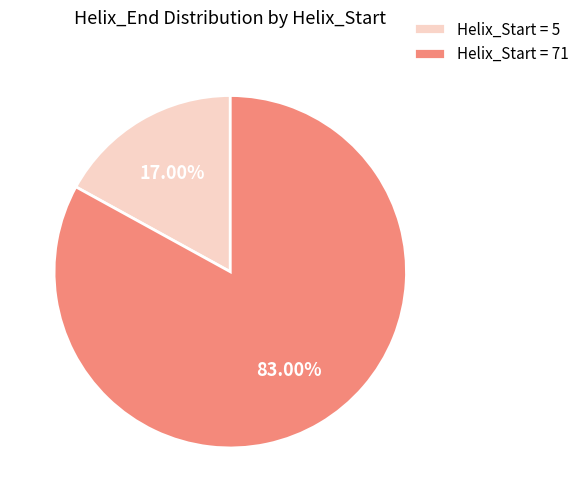

Rank the categories by value from lowest to highest.

Helix_Start = 5, Helix_Start = 71